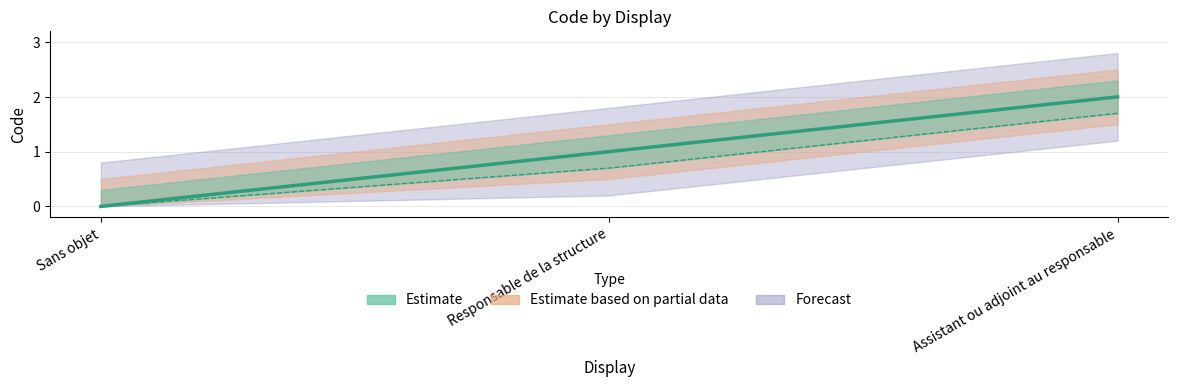

Is this an area chart (filled region under the line)?

No